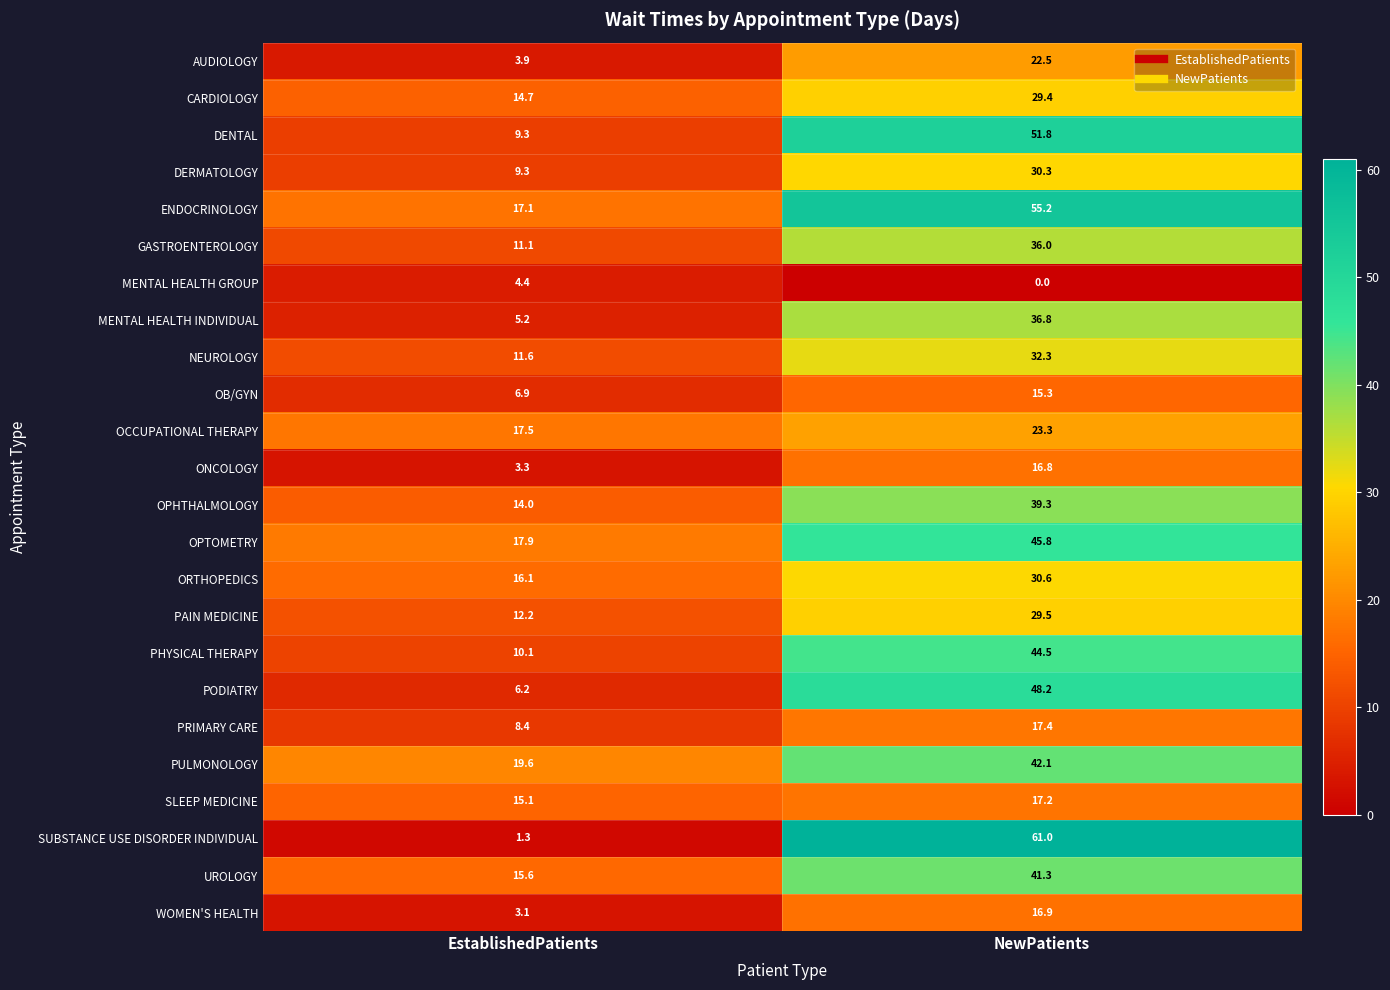

The CARDIOLOGY series shows 46.7 at NewPatients. True or false?

False